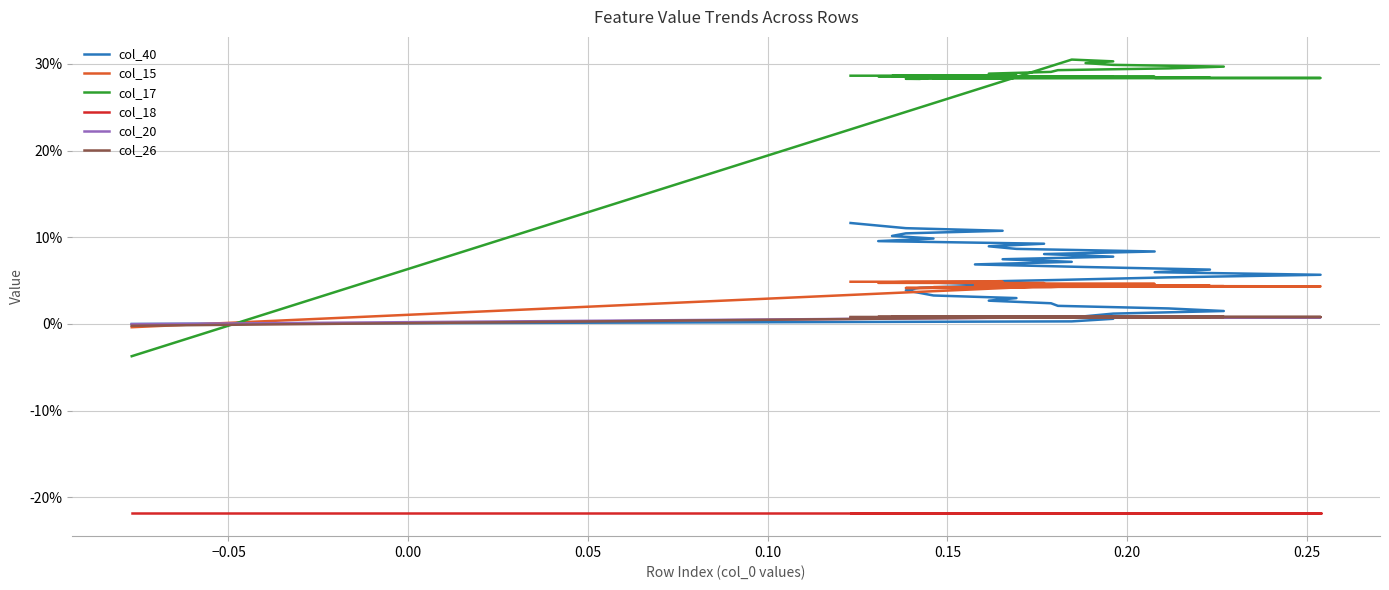

The value of col_20 at −0.05 is 0.0. True or false?

True